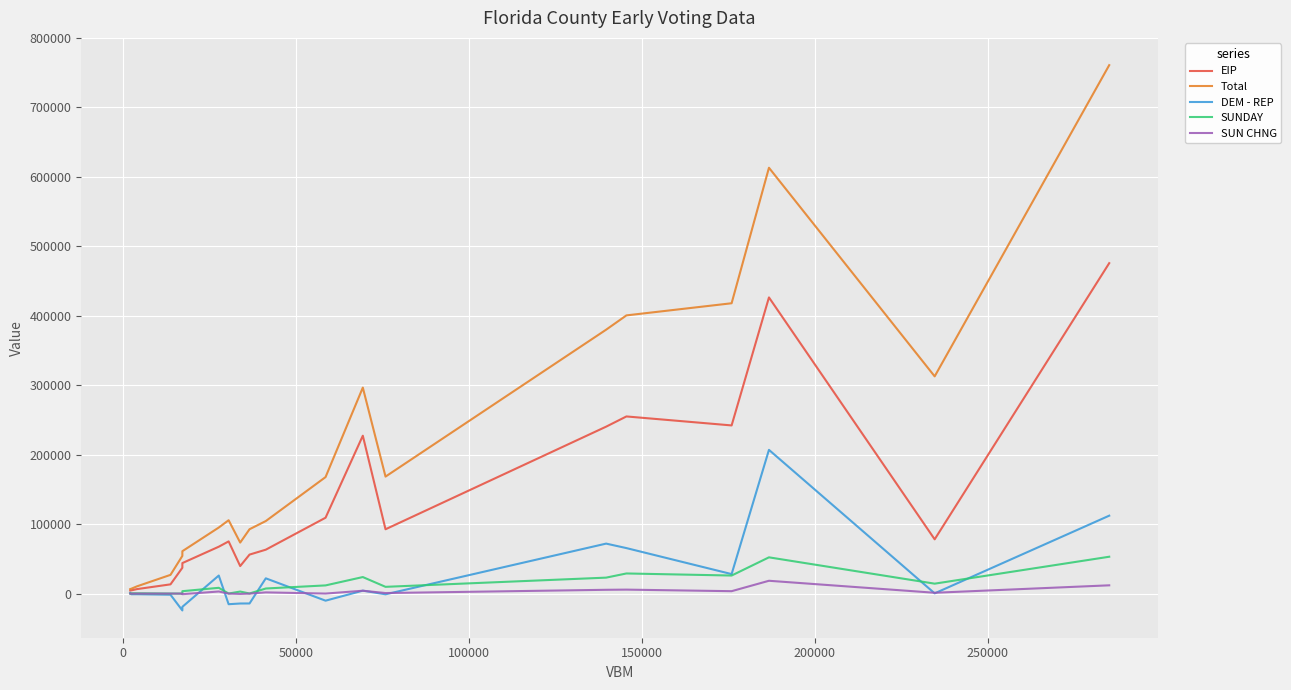

Which series has the largest total across all categories?

Total